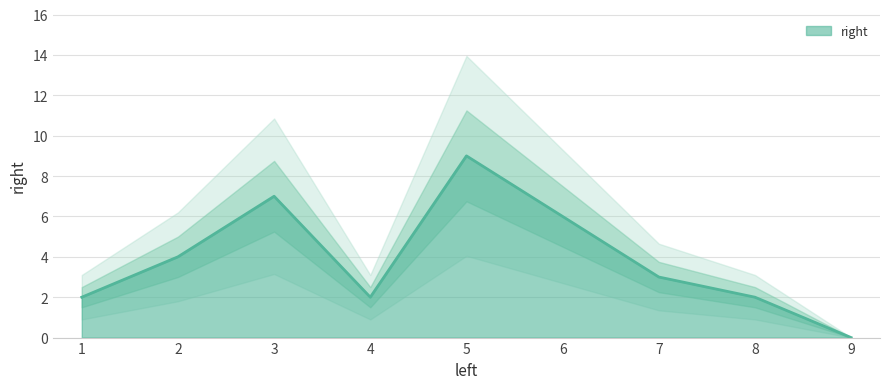

Reading right to left, list all the values displayed in this chart.

9=0	8=2	7=3	6=6	5=9	4=2	3=7	2=4	1=2